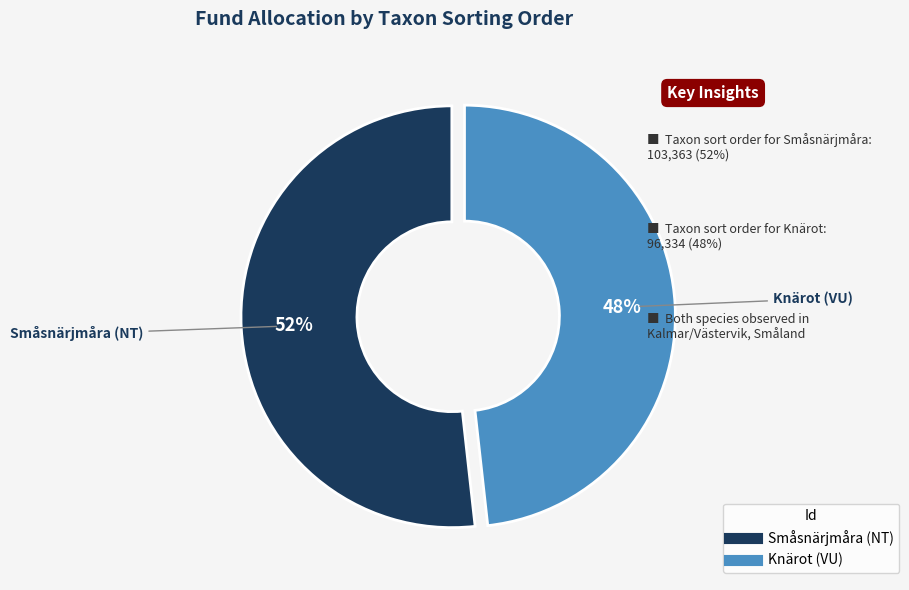

How many segments does this pie chart have?

2